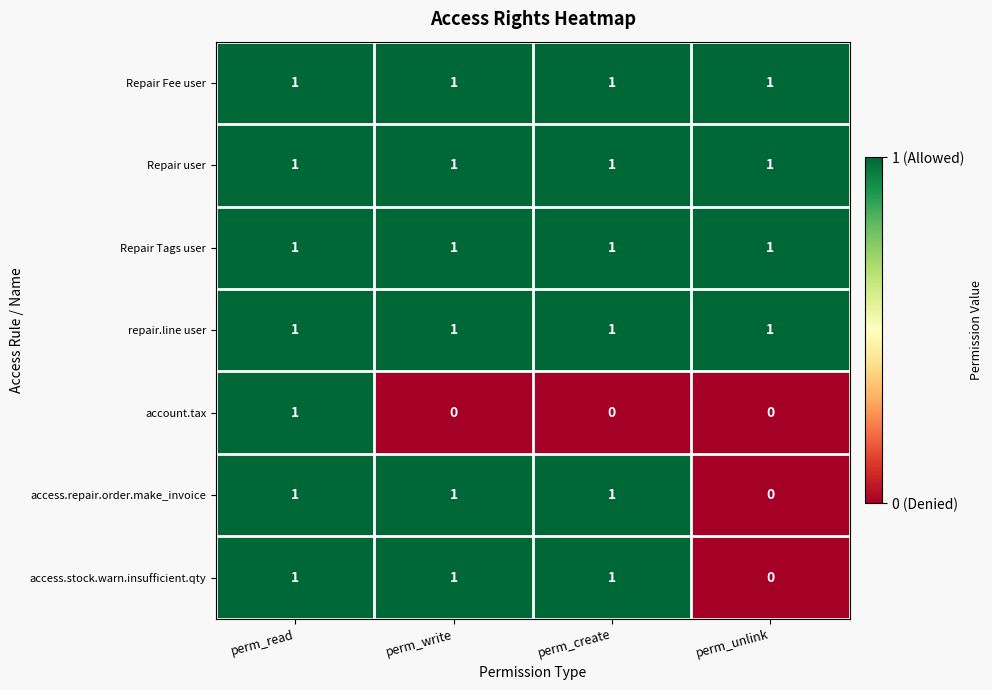

At which category is the sum across all series the highest?

perm_read